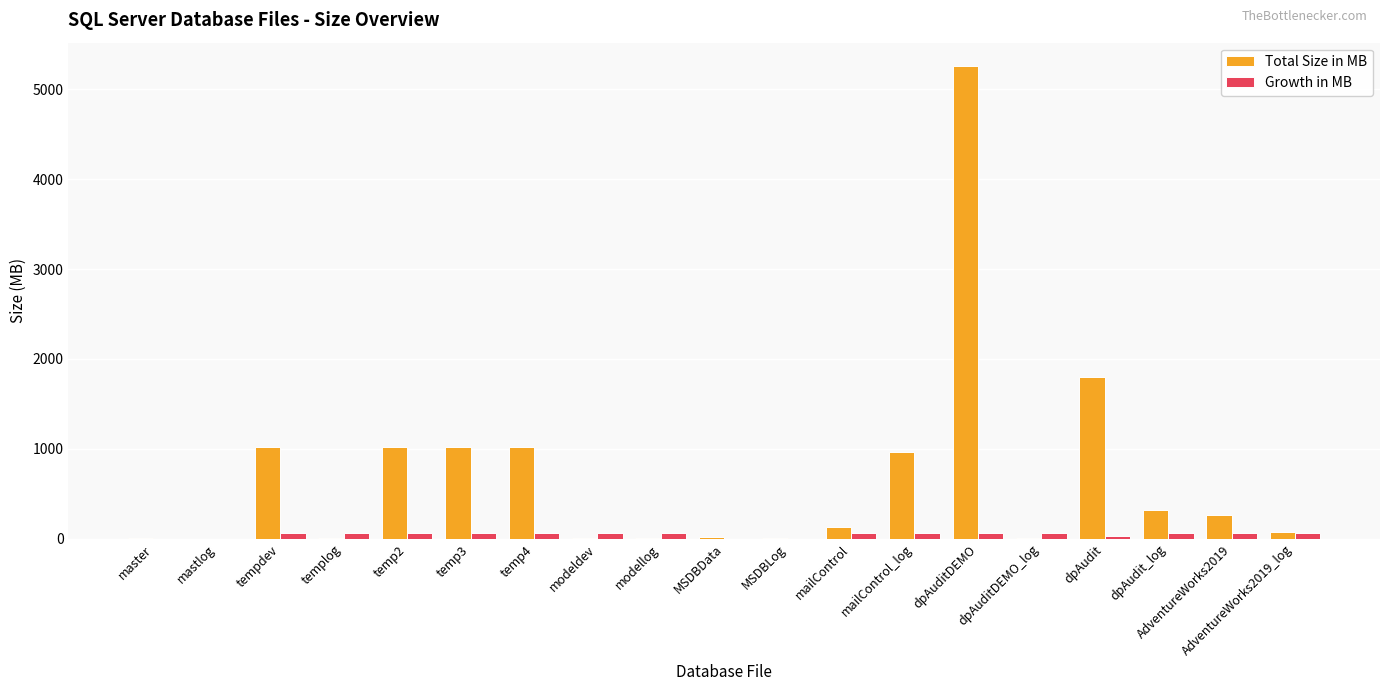

Is it true that Total Size in MB equals 321 at dpAudit_log?

True